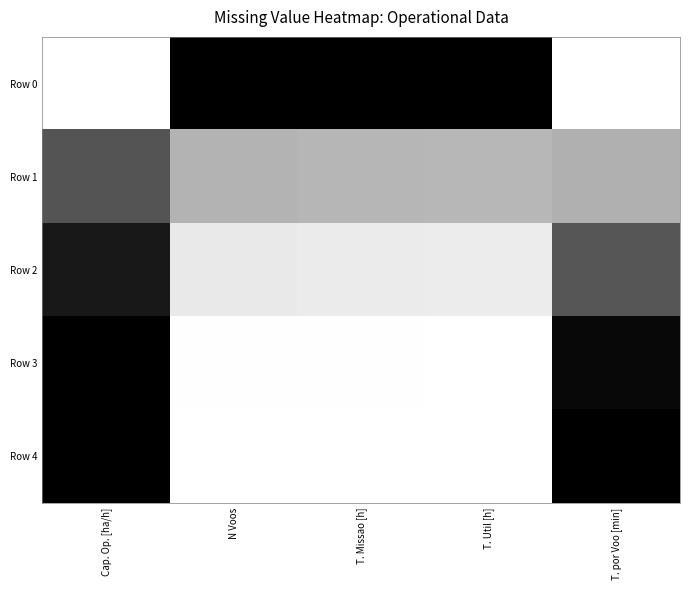

Reading left to right, transcribe all the data shown in this chart.

Row 0: Cap. Op. [ha/h]=0.0	N Voos=1.0	T. Missao [h]=1.0	T. Util [h]=1.0	T. por Voo [min]=0.0
Row 1: Cap. Op. [ha/h]=0.7	N Voos=0.3	T. Missao [h]=0.3	T. Util [h]=0.3	T. por Voo [min]=0.3
Row 2: Cap. Op. [ha/h]=0.9	N Voos=0.1	T. Missao [h]=0.1	T. Util [h]=0.1	T. por Voo [min]=0.7
Row 3: Cap. Op. [ha/h]=1.0	N Voos=0.0	T. Missao [h]=0.0	T. Util [h]=0.0	T. por Voo [min]=1.0
Row 4: Cap. Op. [ha/h]=1.0	N Voos=0.0	T. Missao [h]=0.0	T. Util [h]=0.0	T. por Voo [min]=1.0